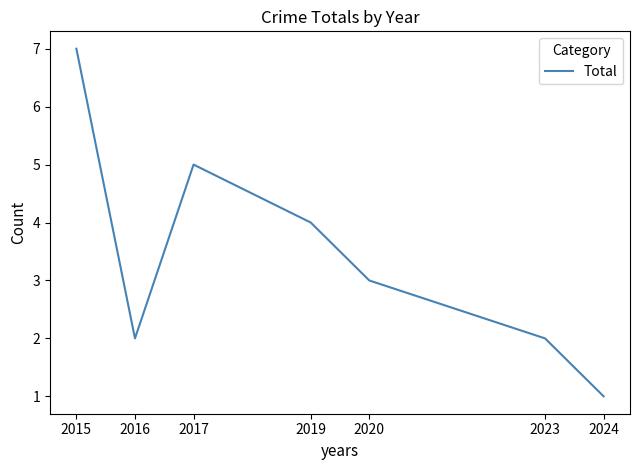

At which label does the data first exceed 3?

2015